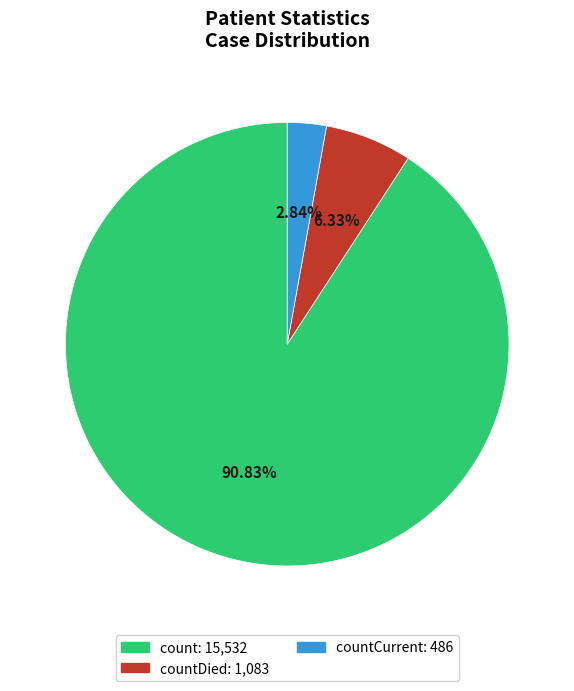

How many slices are in this pie chart?

3